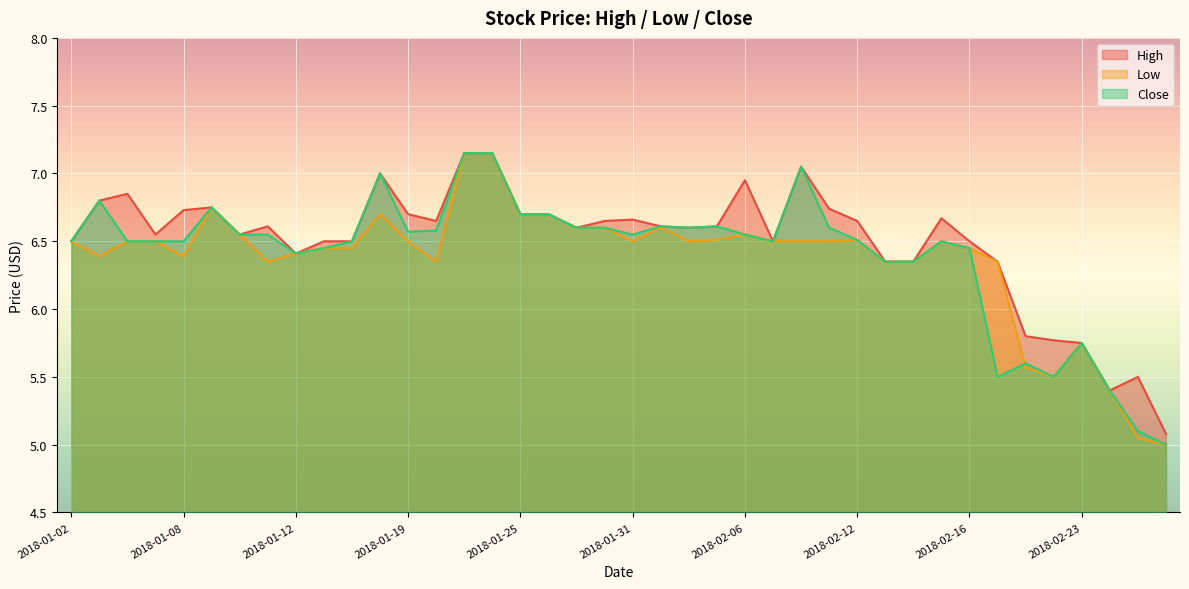

The Close series shows 6.6 at 2018-01-30. True or false?

True